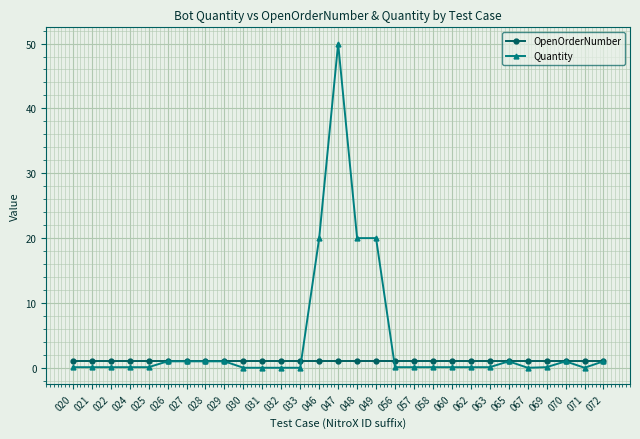

What is the highest value of the Quantity series?

50.0